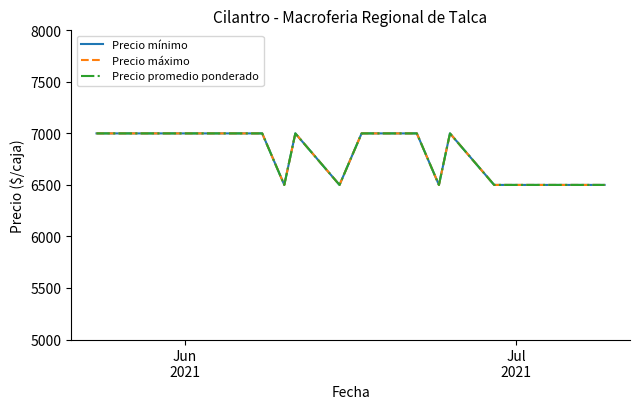

What is the label of the 14th point from the right?

Jun
2021